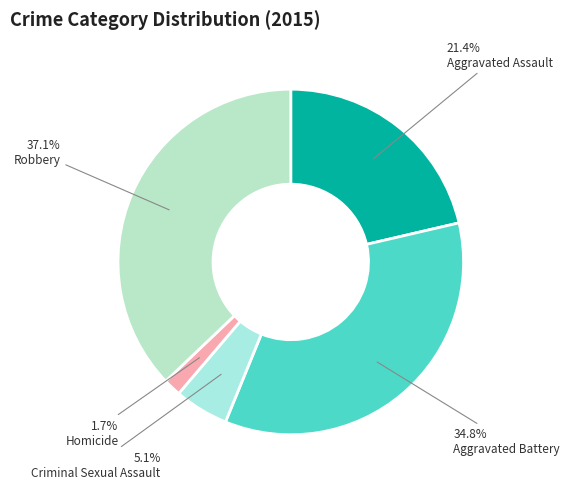

The Homicide slice represents 1% of the pie. True or false?

False